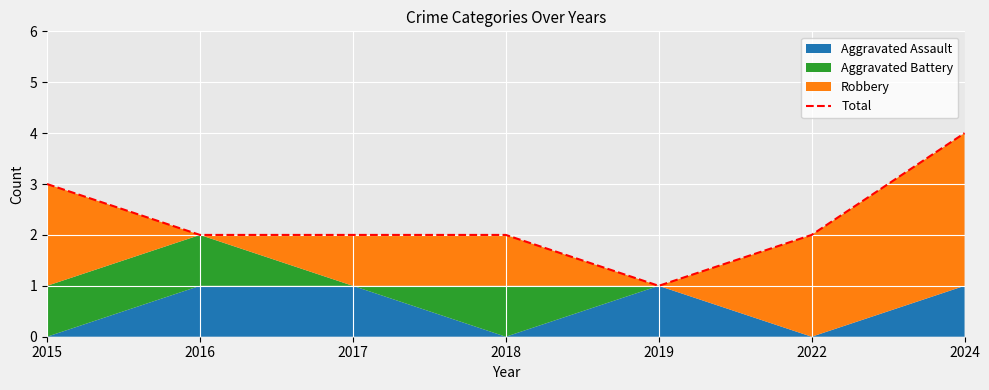

True or false: the data has more than 2 interior local peaks.

False